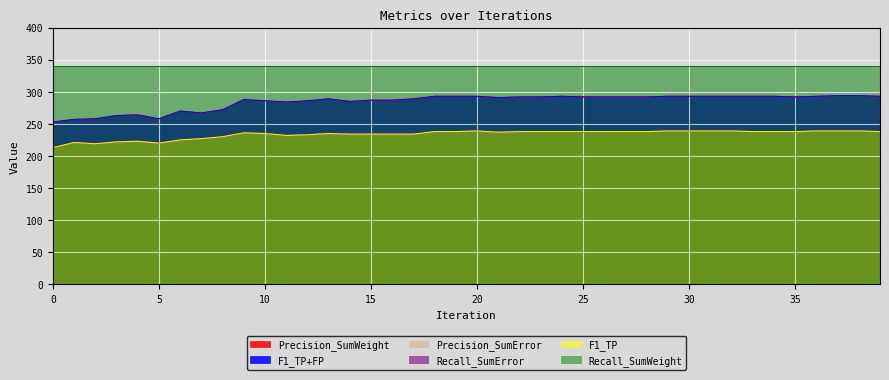

True or false: Precision_SumWeight and F1_TP intersect in this chart.

False